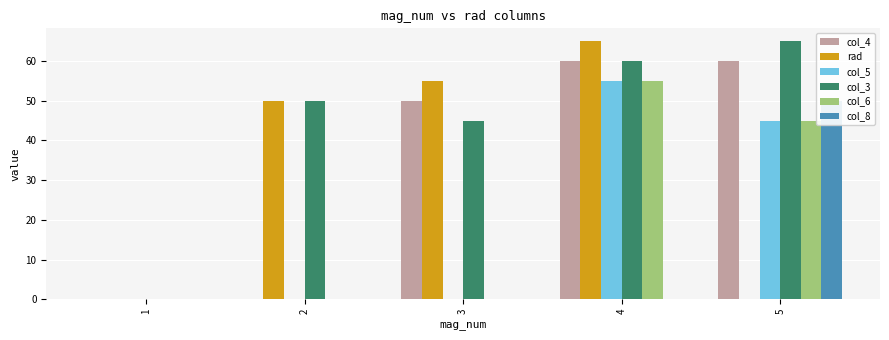

List the series in order of their peak value, lowest first.

col_8, col_5, col_6, col_4, rad, col_3